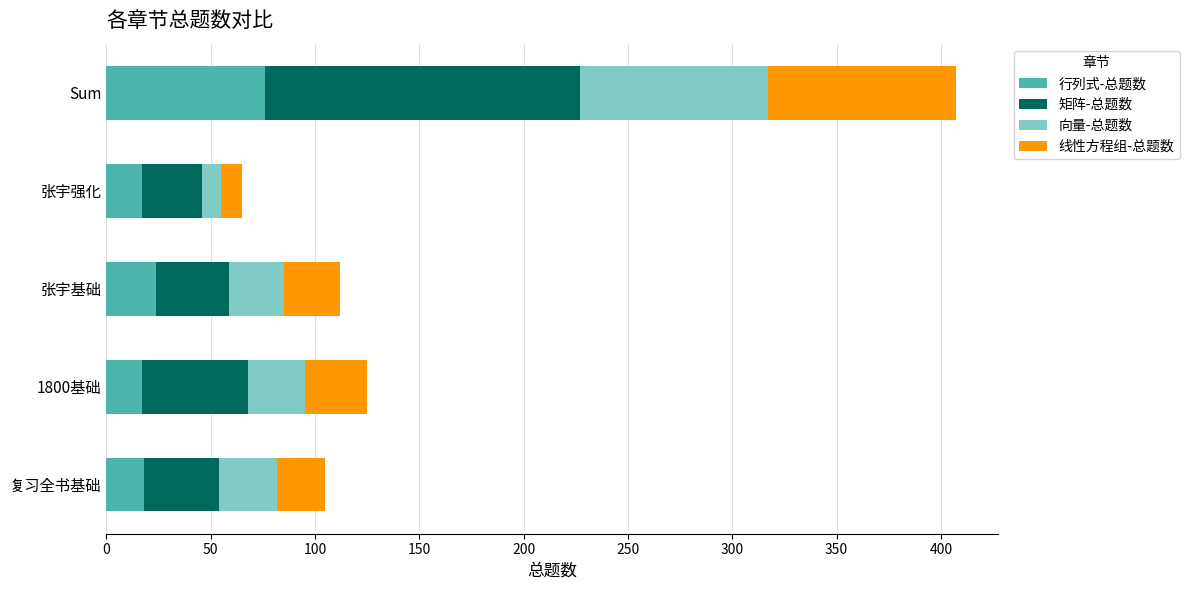

Read the 行列式-总题数 value at Sum.

76